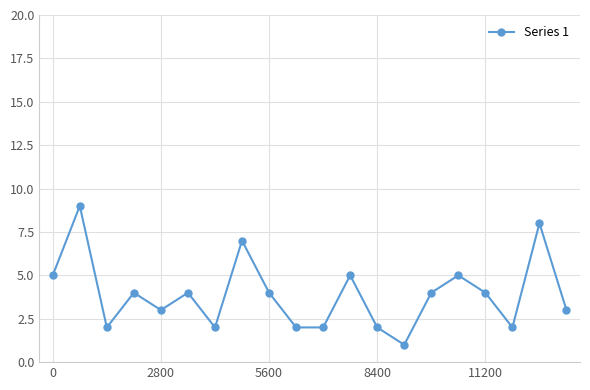

Reading right to left, transcribe all the data shown in this chart.

3	8	2	4	5	4	1	2	5	2	2	4	7	2	4	3	4	2	9	5